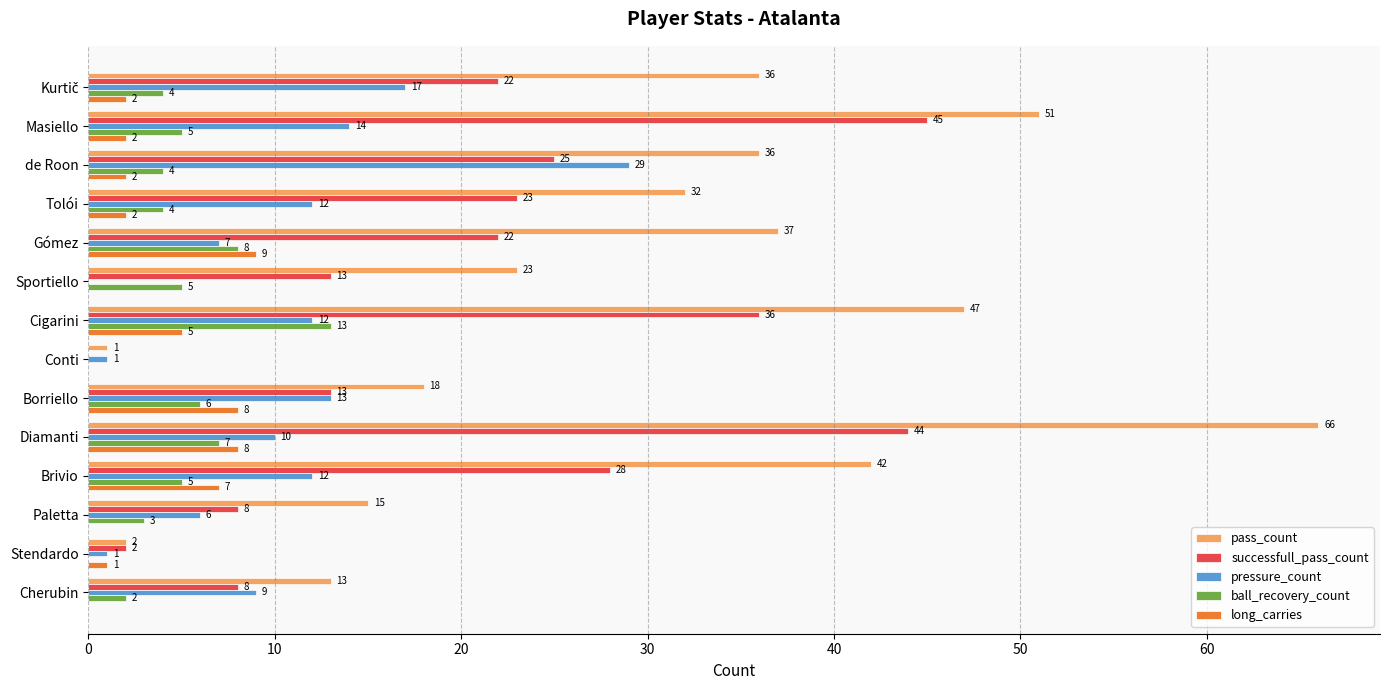

What are all the series names shown in the legend?

pass_count, successfull_pass_count, pressure_count, ball_recovery_count, long_carries